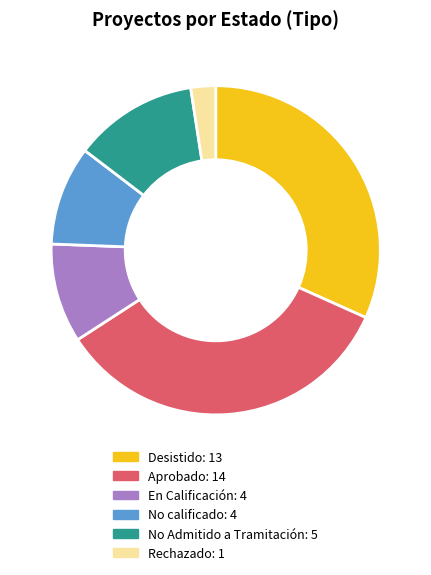

Count the number of slices in the pie.

6